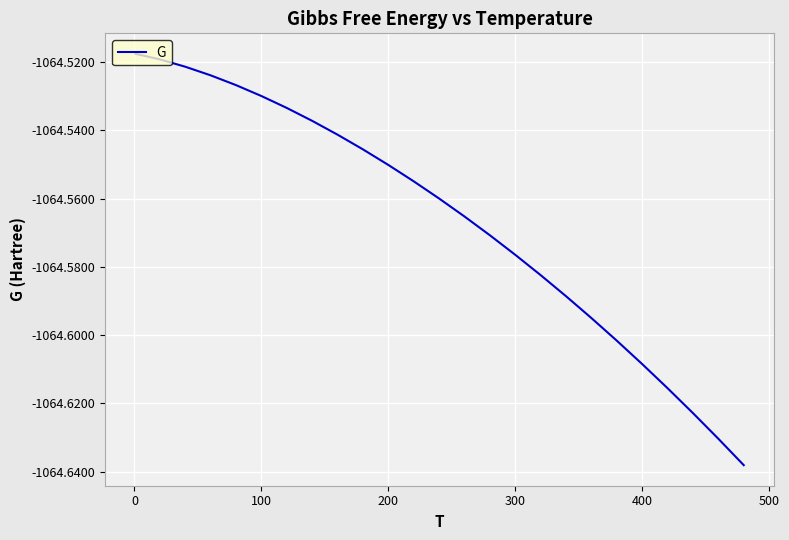

Does the chart display data point markers on the line(s)?

No